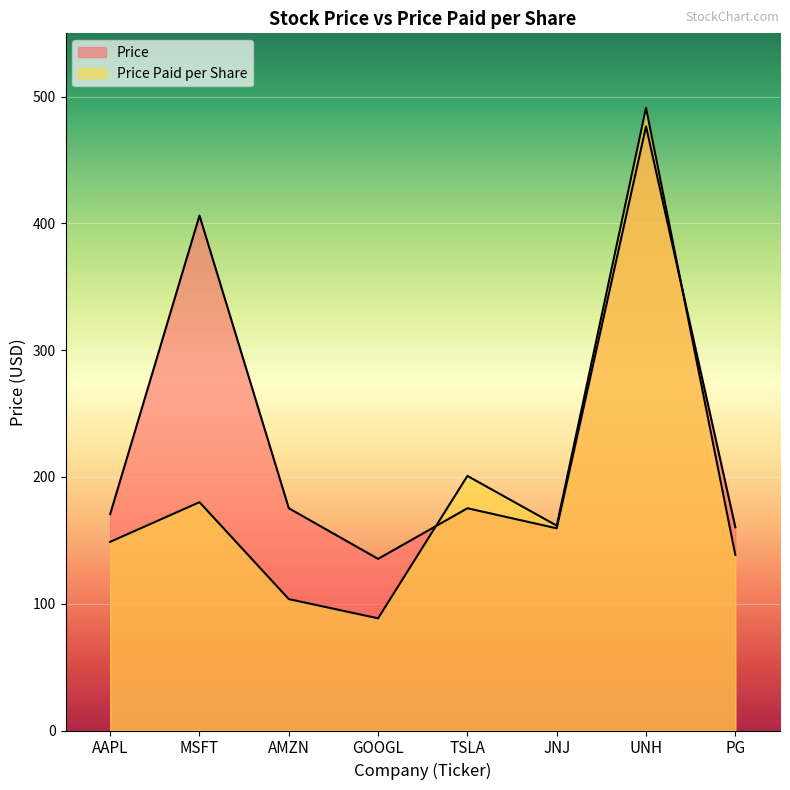

What is the sum of the Price Paid per Share values at UNH and JNJ?

652.9